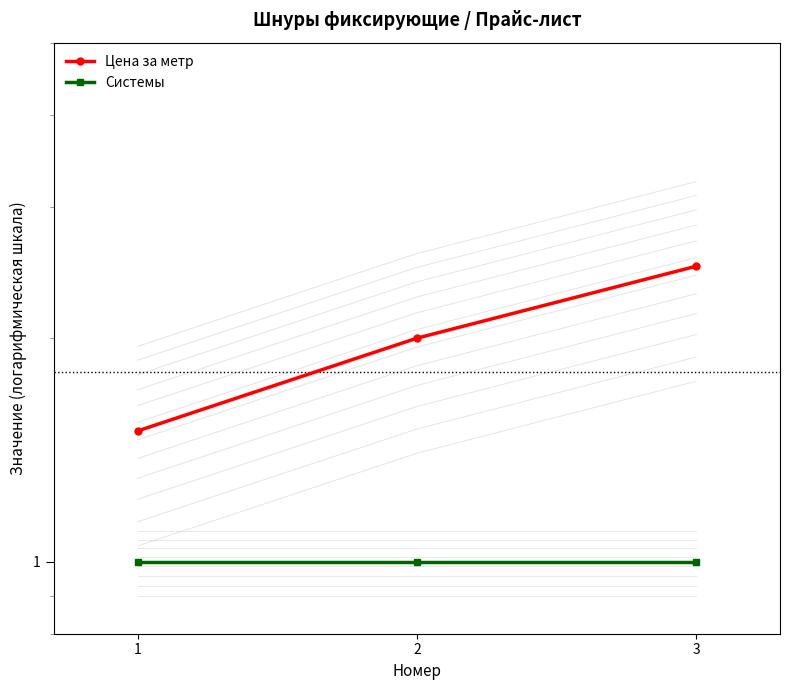

Is the value of Цена за метр at 1 greater than the value of Системы at 3?

Yes